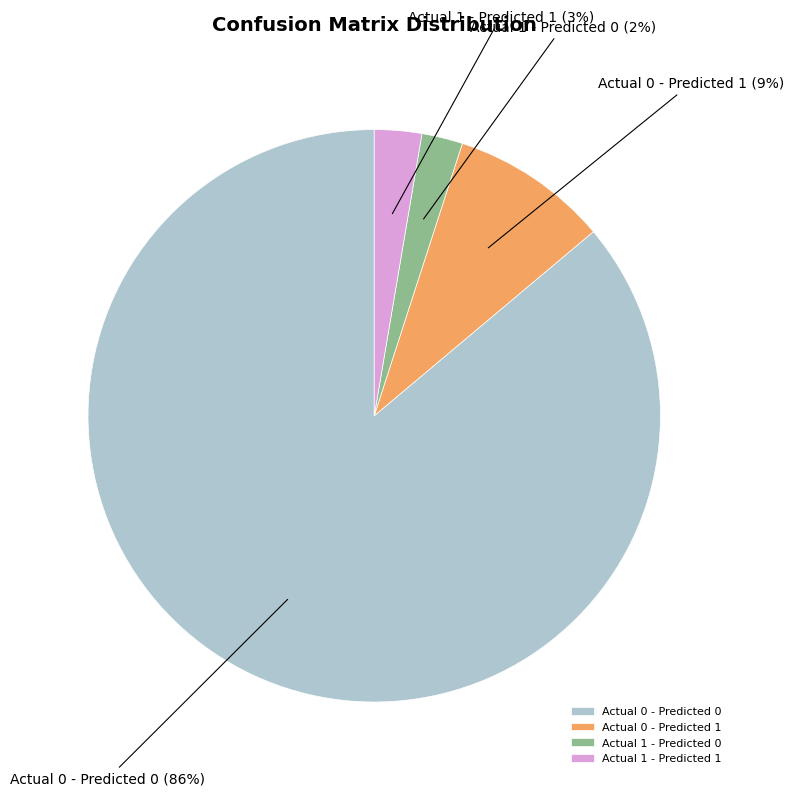

Is it true that Actual 0 - Predicted 0 is 86% of the pie?

True